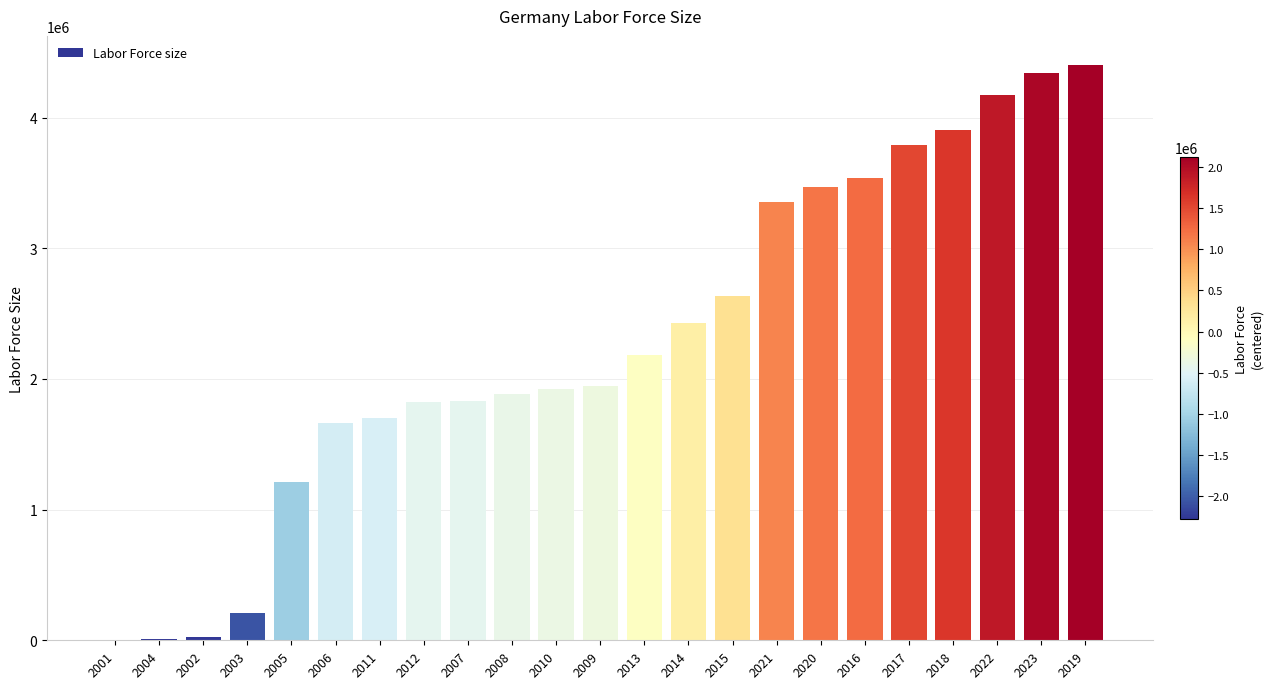

What is the change in value from 2006 to 2017?

+2125912